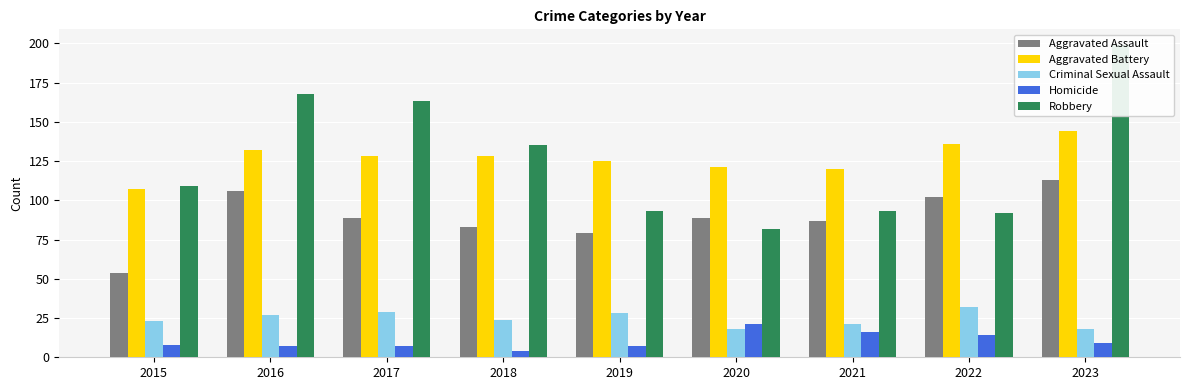

The value of Criminal Sexual Assault at 2020 is 12. True or false?

False